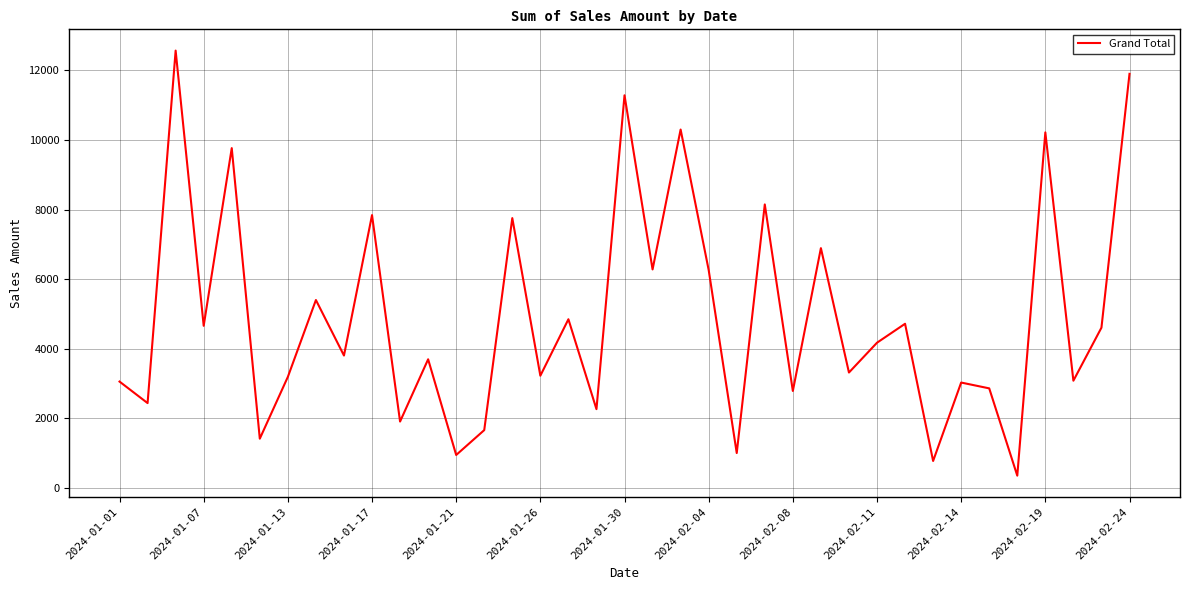

What is the minimum value shown in the chart?

358